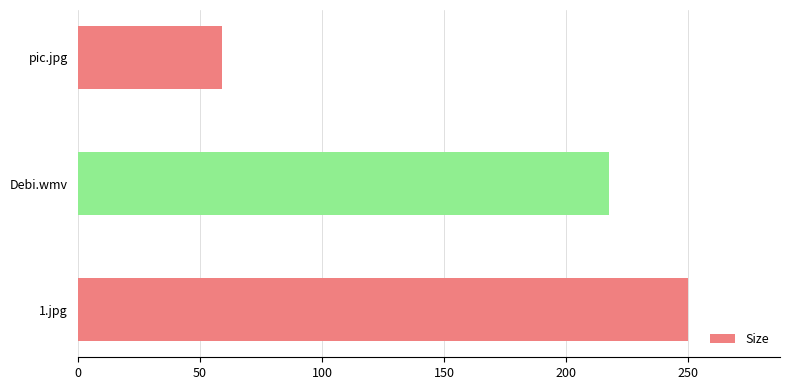

Count the number of data series in this chart.

1